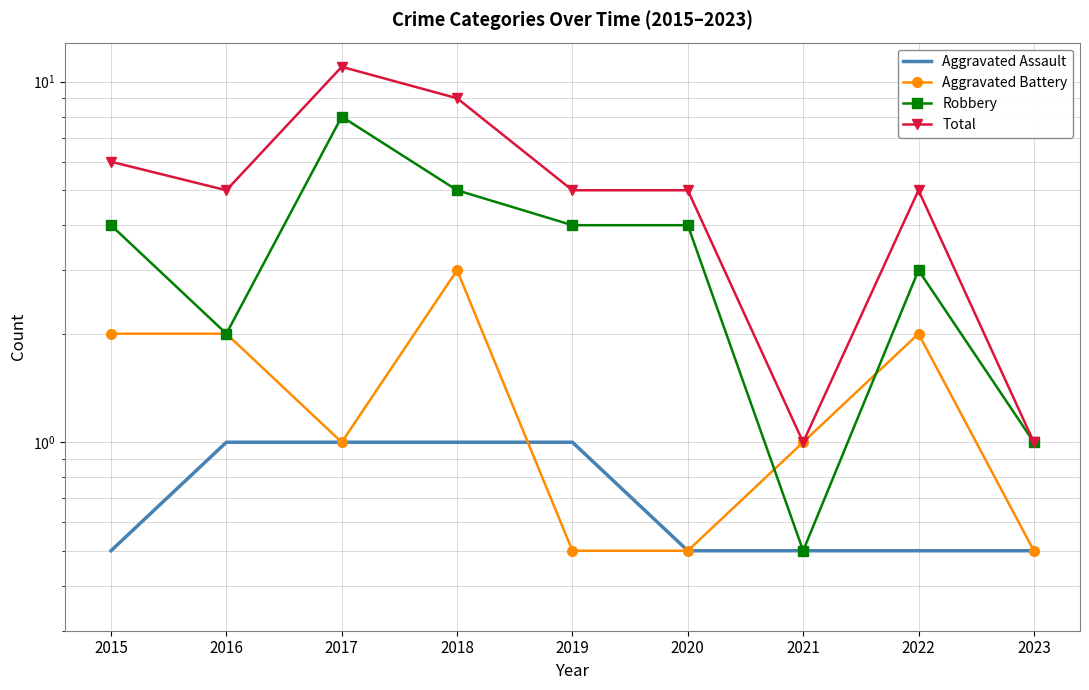

At which category does Total reach its first local valley?

2016